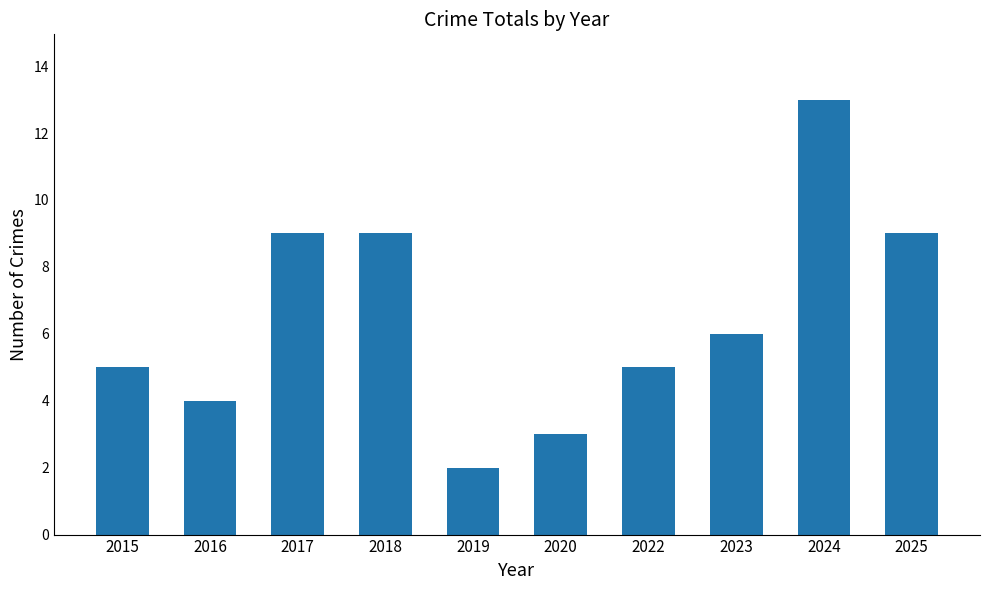

What is the minimum value shown in the chart?

2